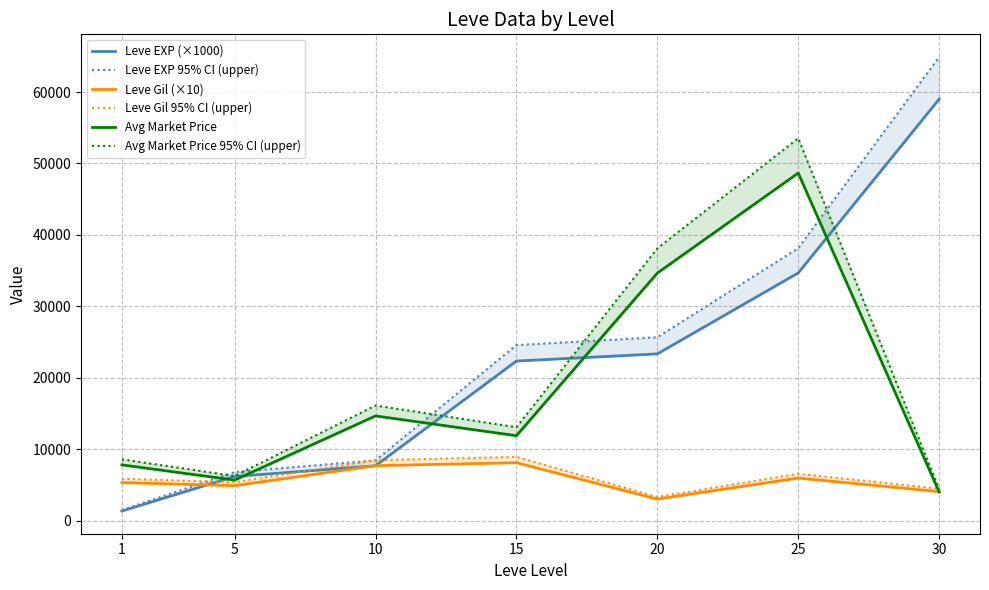

What is the smallest value displayed?

1333.3